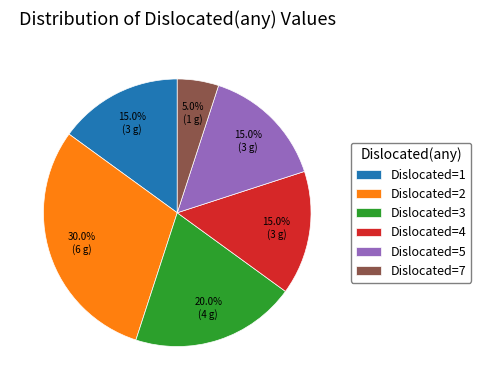

How much of the chart is everything except Dislocated=3?

80.0%